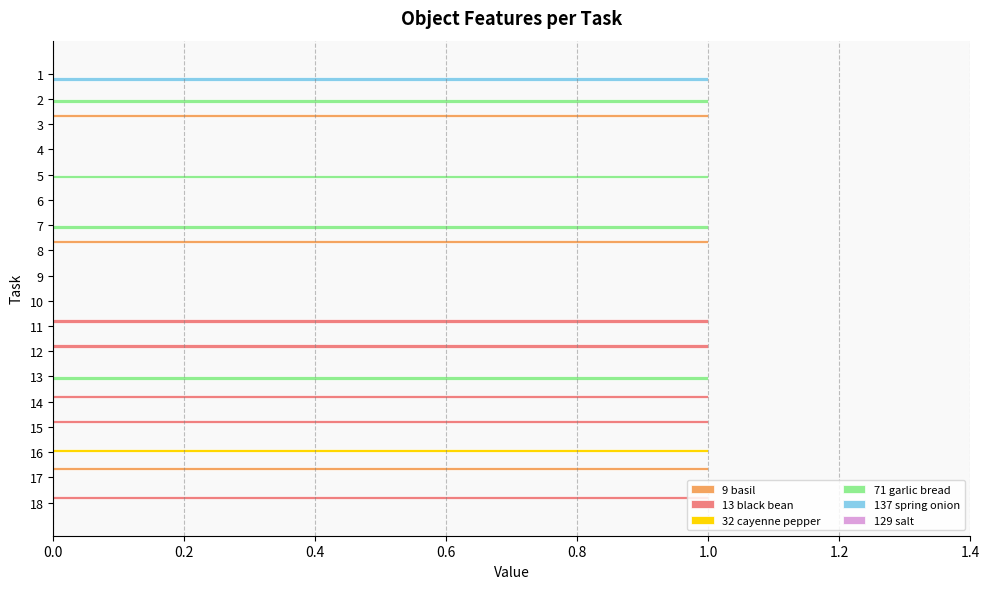

Which category has the highest value in the 32 cayenne pepper series?

16